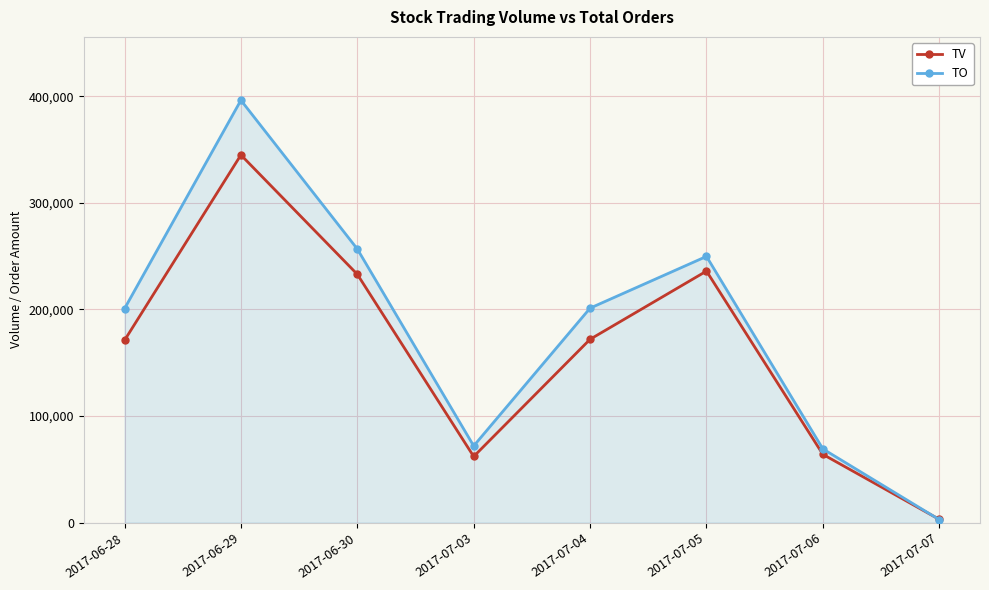

Which category has the lowest value in the TV series?

2017-07-07